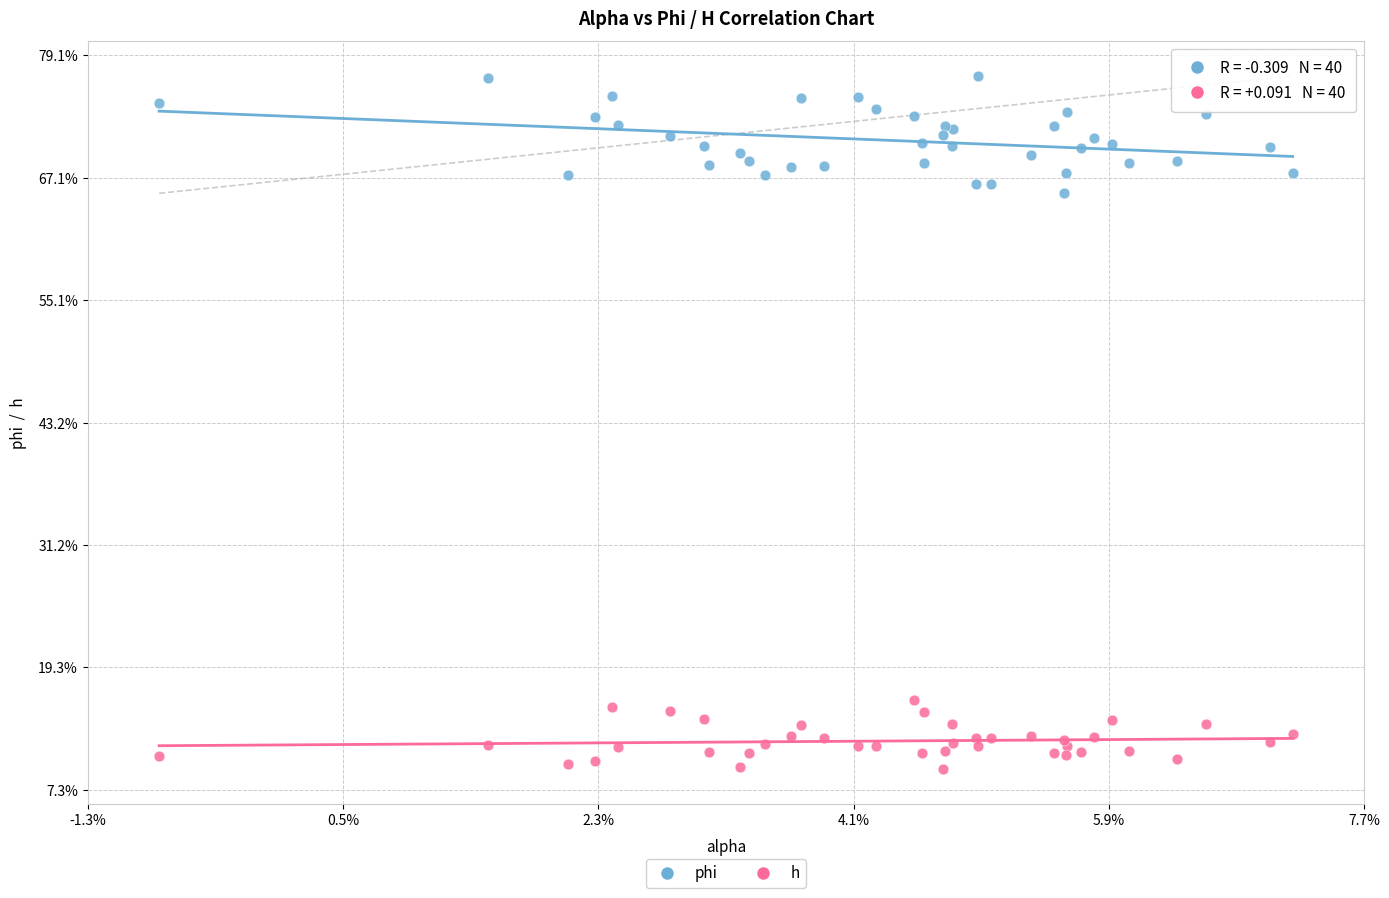

Which series has the widest spread of Y values?

phi